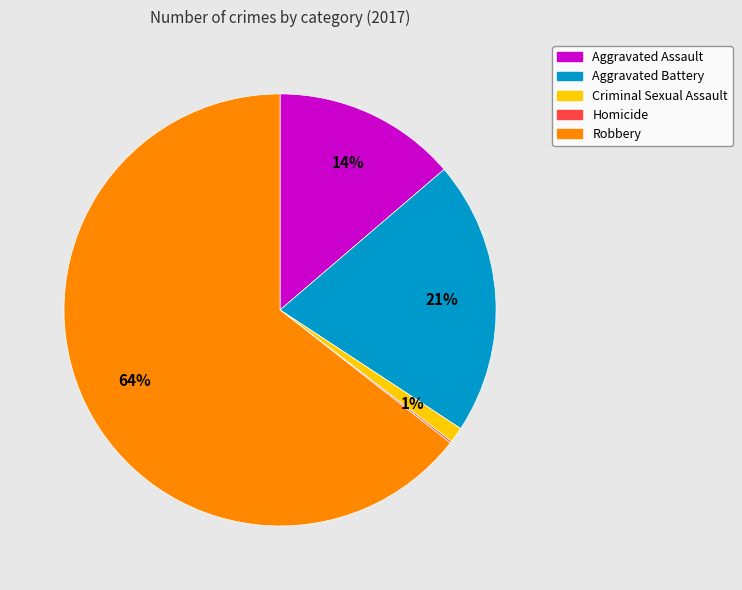

Do Aggravated Assault and Criminal Sexual Assault together represent more than half of the pie?

No